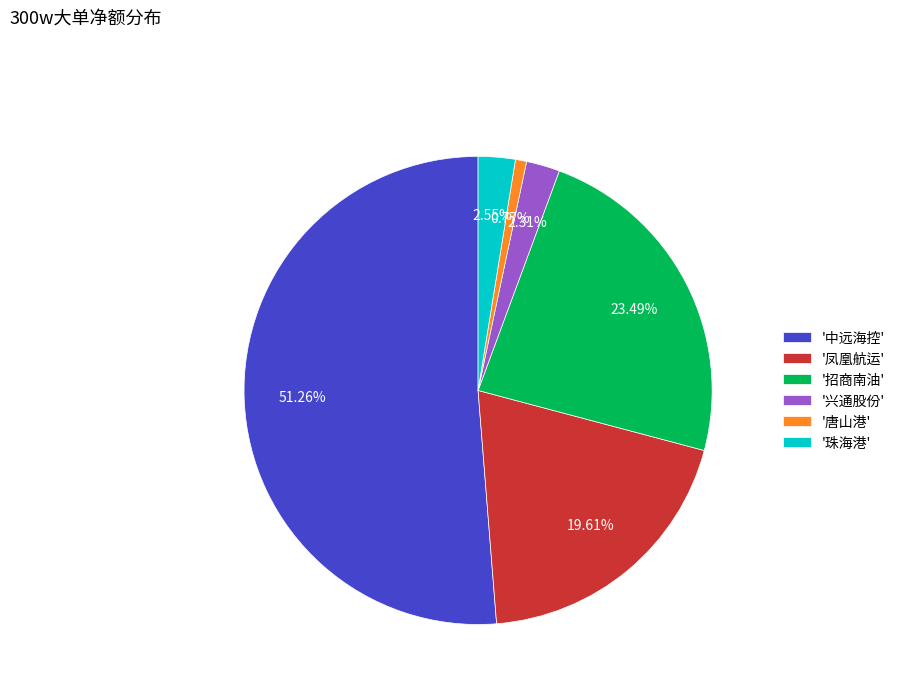

Approximately how many times larger is the value at '珠海港' compared to '唐山港'?

3.3